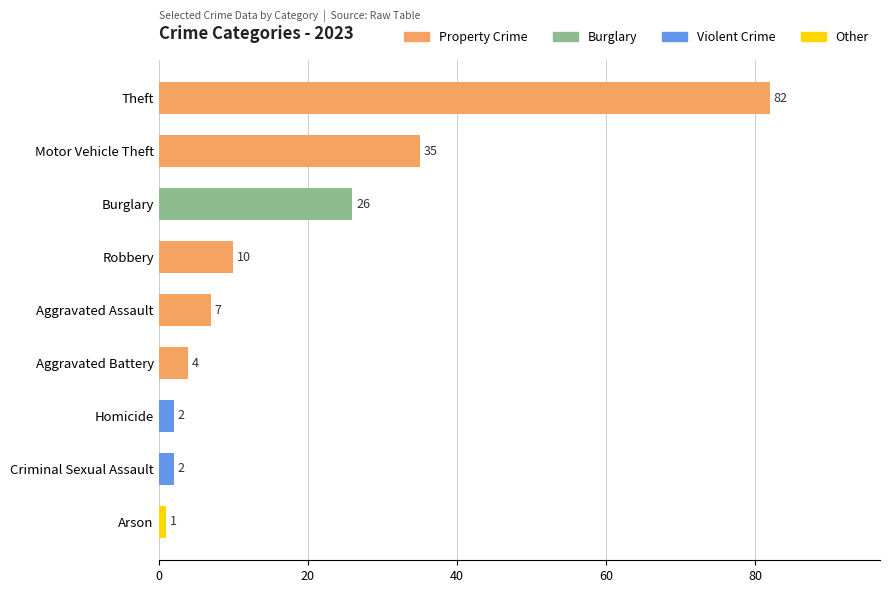

What is the difference between the maximum and second lowest values?

80